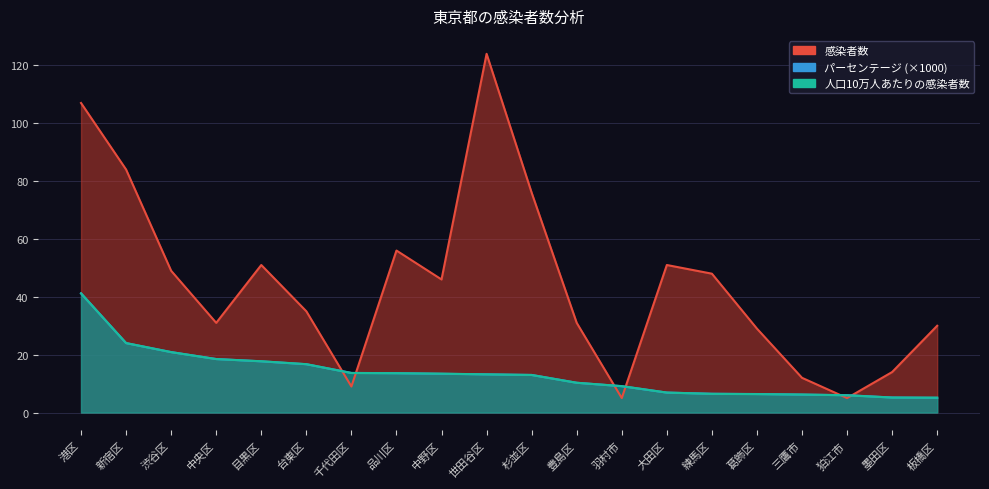

Is the value of 人口10万人あたりの感染者数 at 渋谷区 greater than the value of 感染者数 at 板橋区?

No